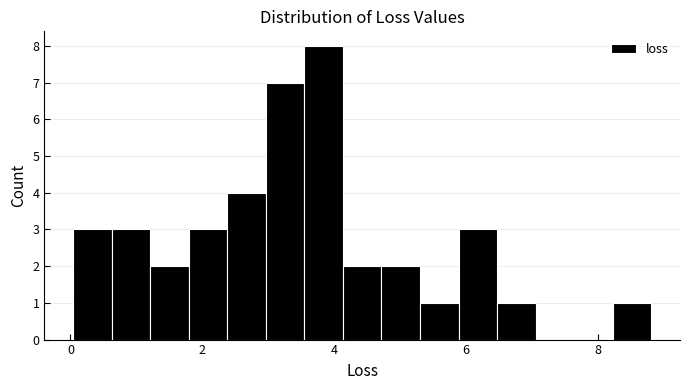

Around what value on the x-axis is the tallest bar? Give the approximate position of its centre, as read against the axis.

3.8